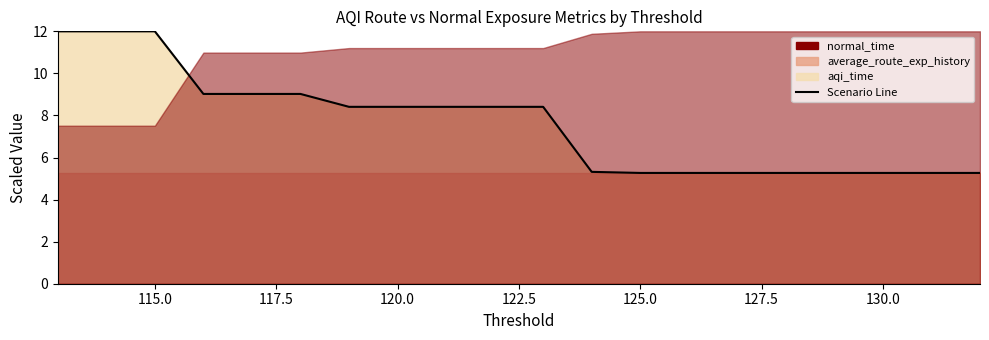

What is the average value?

7.6